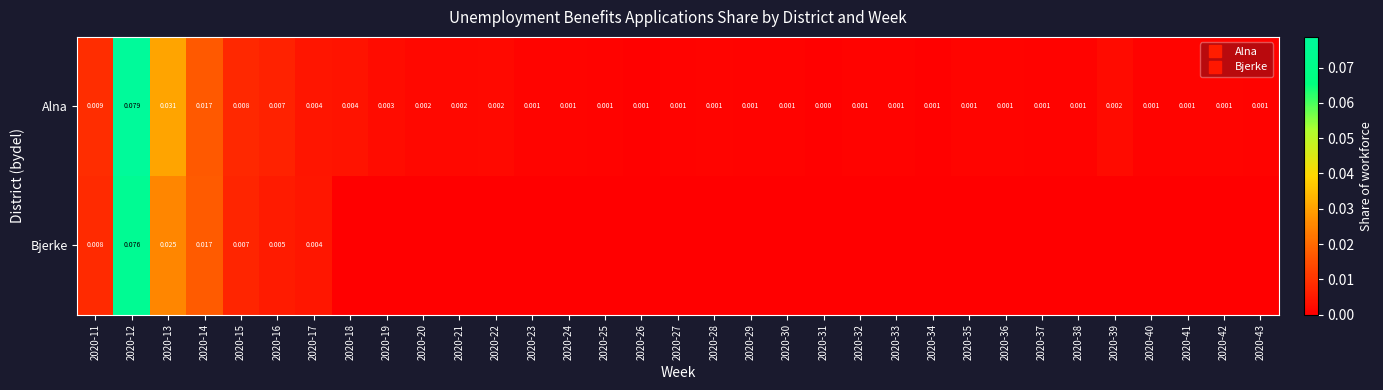

The value of Alna at 2020-19 is 0.0. True or false?

True